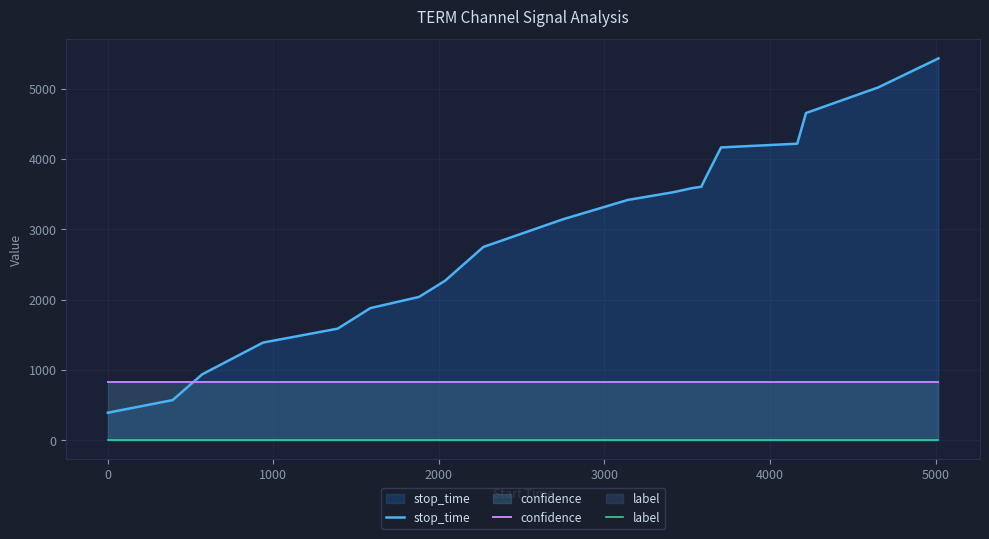

Which series has the widest spread of values?

stop_time